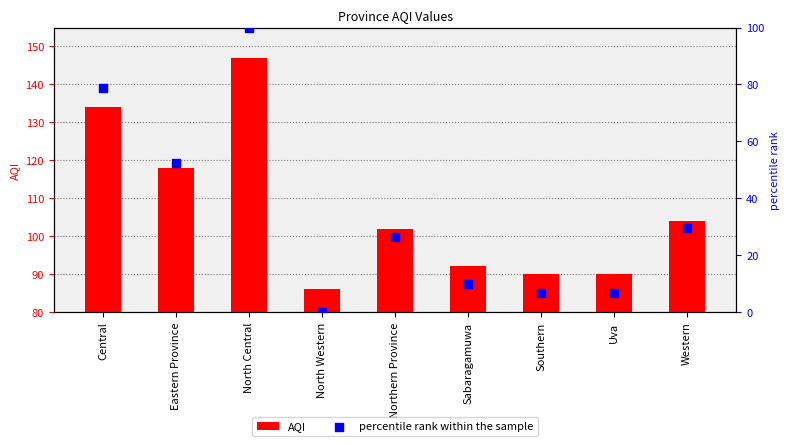

Which series reaches the maximum Y coordinate?

percentile rank within the sample